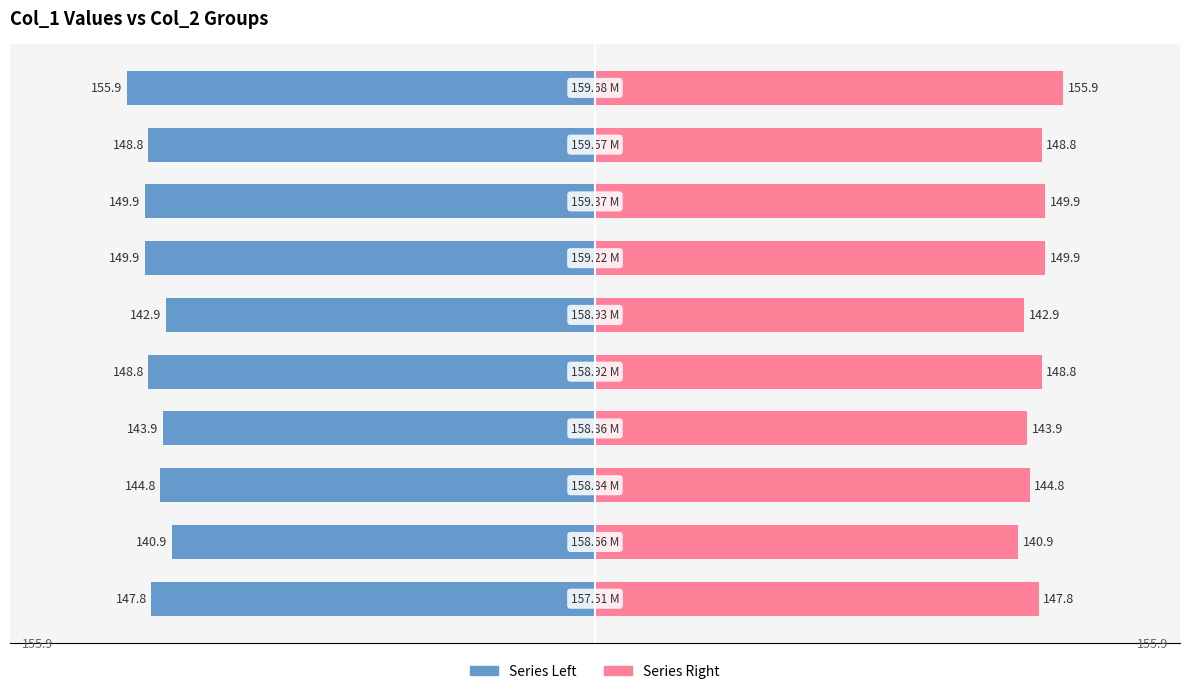

Does the chart contain stacked bars?

No